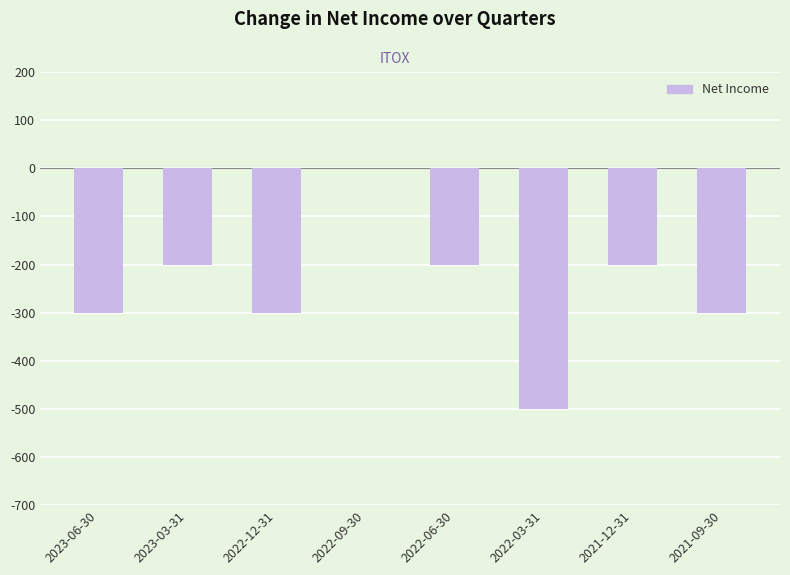

Is it true that the value at 2021-12-31 is -200?

True